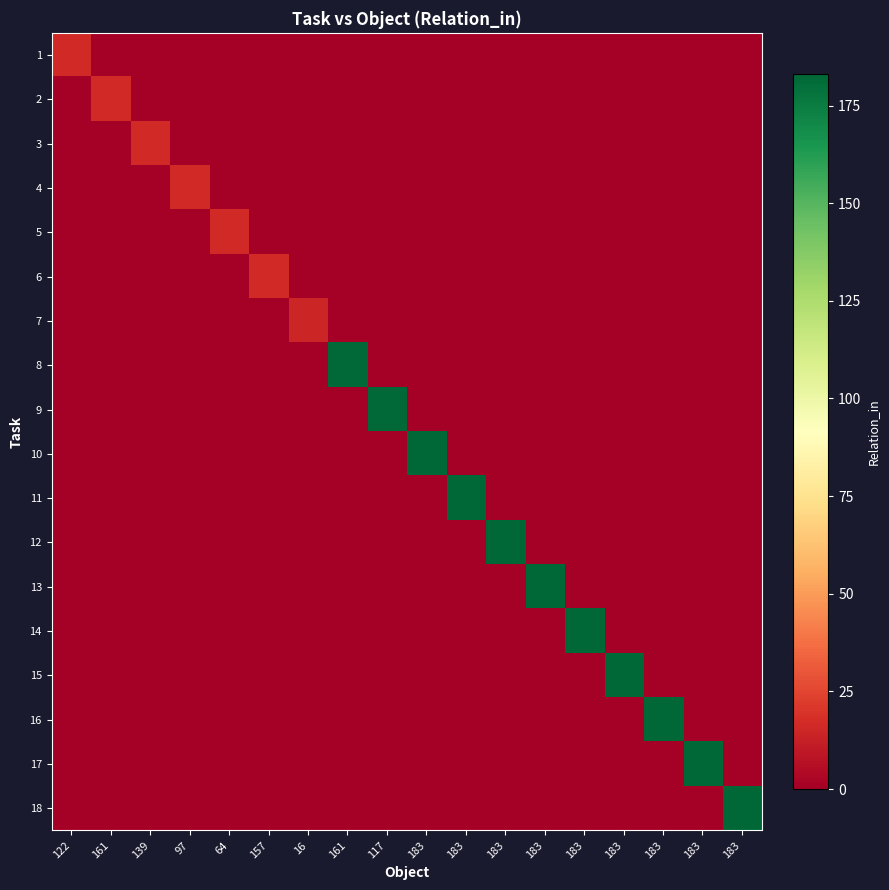

Rank the series by their maximum value, from lowest to highest.

7, 1, 2, 3, 4, 5, 6, 8, 9, 10, 11, 12, 13, 14, 15, 16, 17, 18